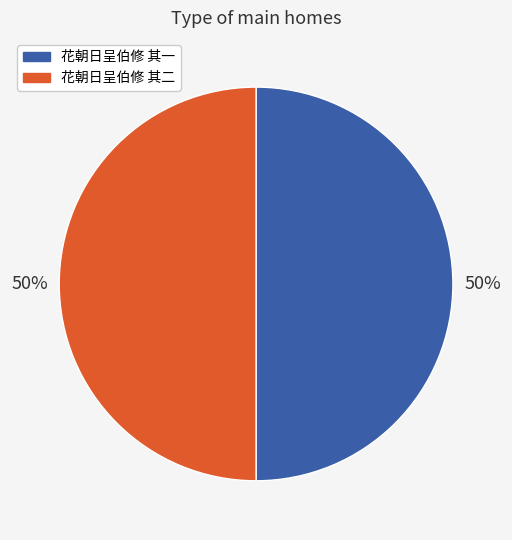

What percentage is the 花朝日呈伯修 其一 slice, to the nearest percent?

50%